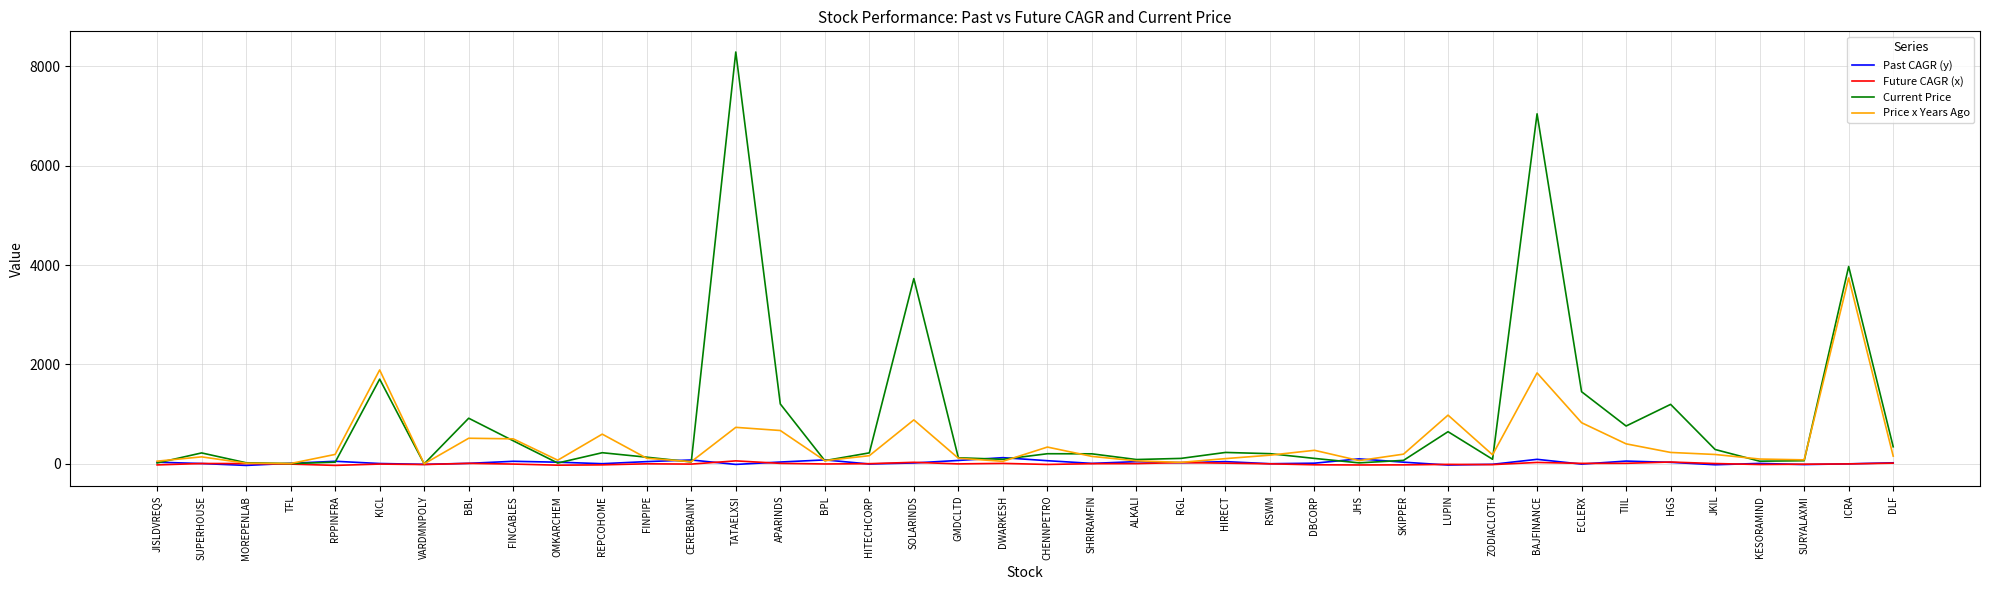

Which category has the highest value across all series?

TATAELXSI